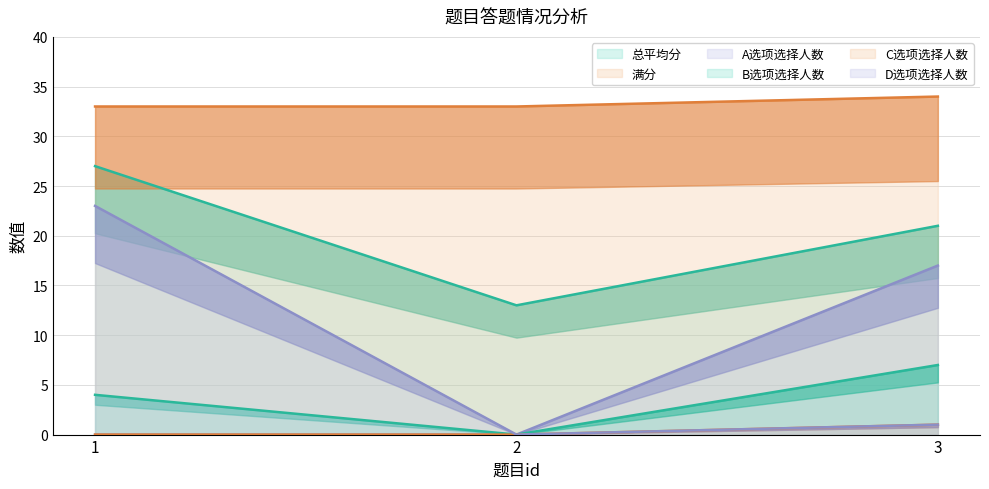

Reading left to right, transcribe all the data shown in this chart.

总平均分: 27	13	21
满分: 33	33	34
A选项选择人数: 0	0	17
B选项选择人数: 4	0	7
C选项选择人数: 0	0	1
D选项选择人数: 23	0	1